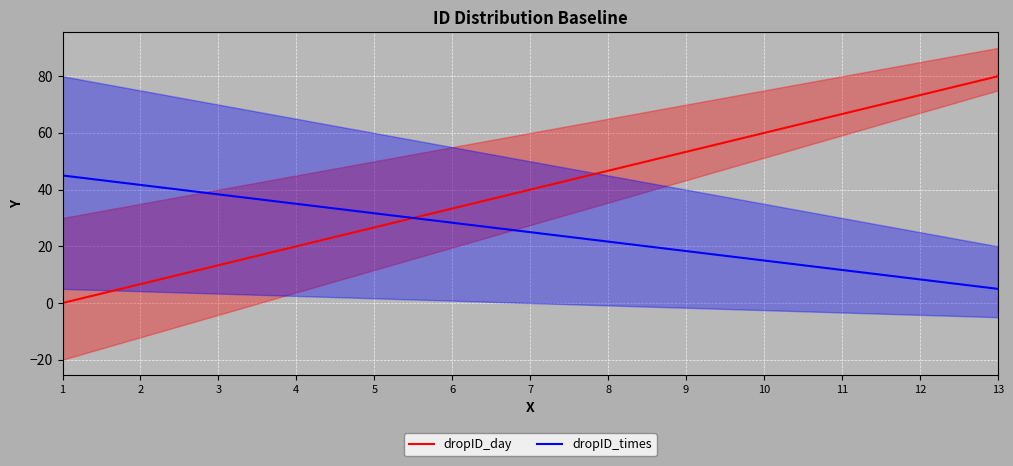

What is the average value of the dropID_times series?

25.0